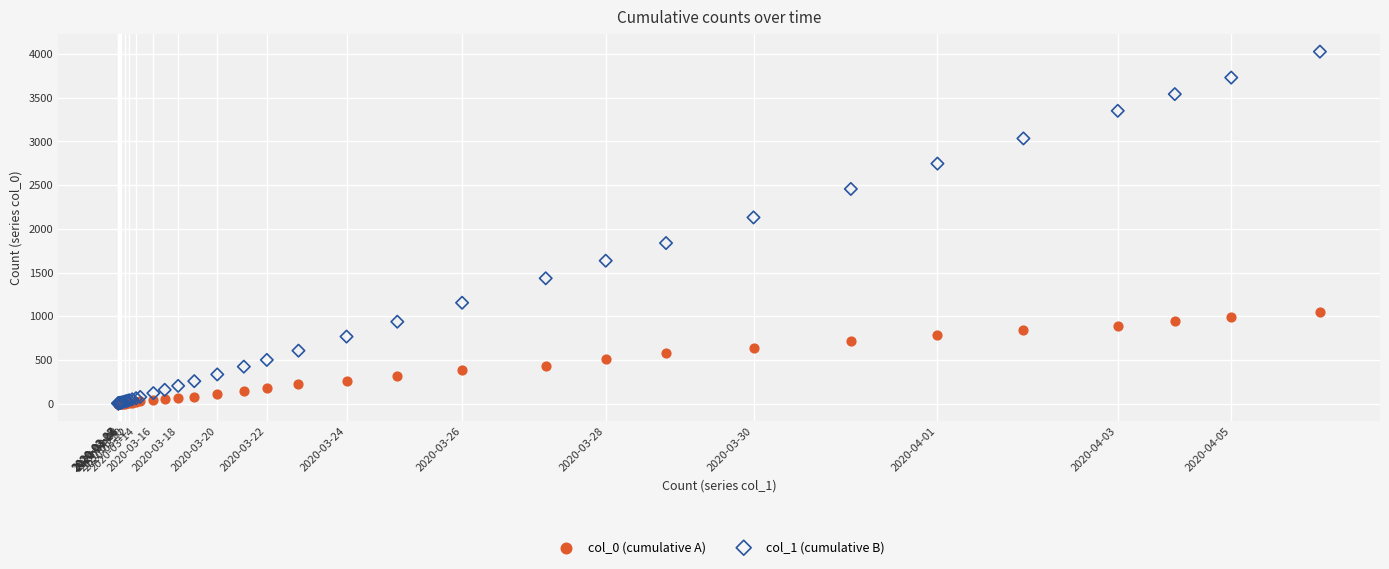

Across all series, what Y value is closest to 2014?

2131